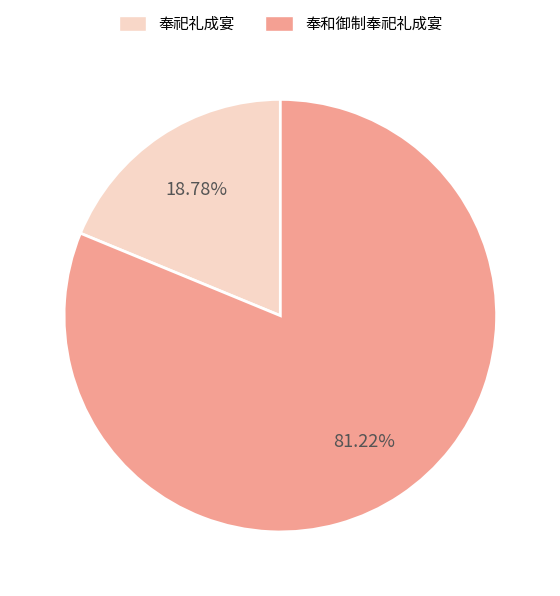

Is there a majority slice in this chart?

Yes